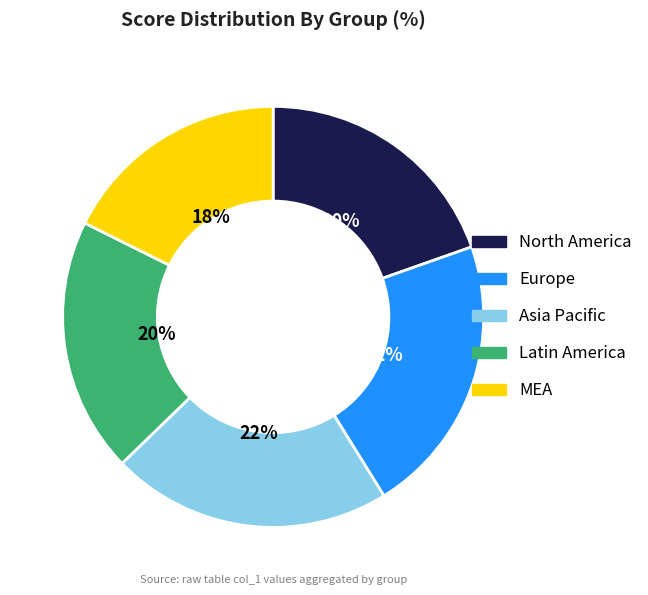

Do Europe and Latin America together represent more than half of the pie?

No